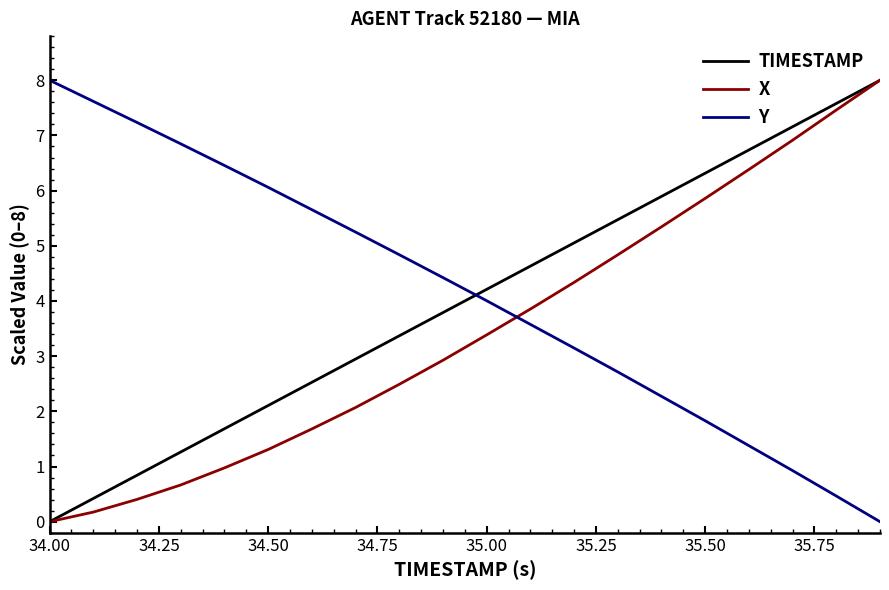

What is the maximum value for Y?

8.0